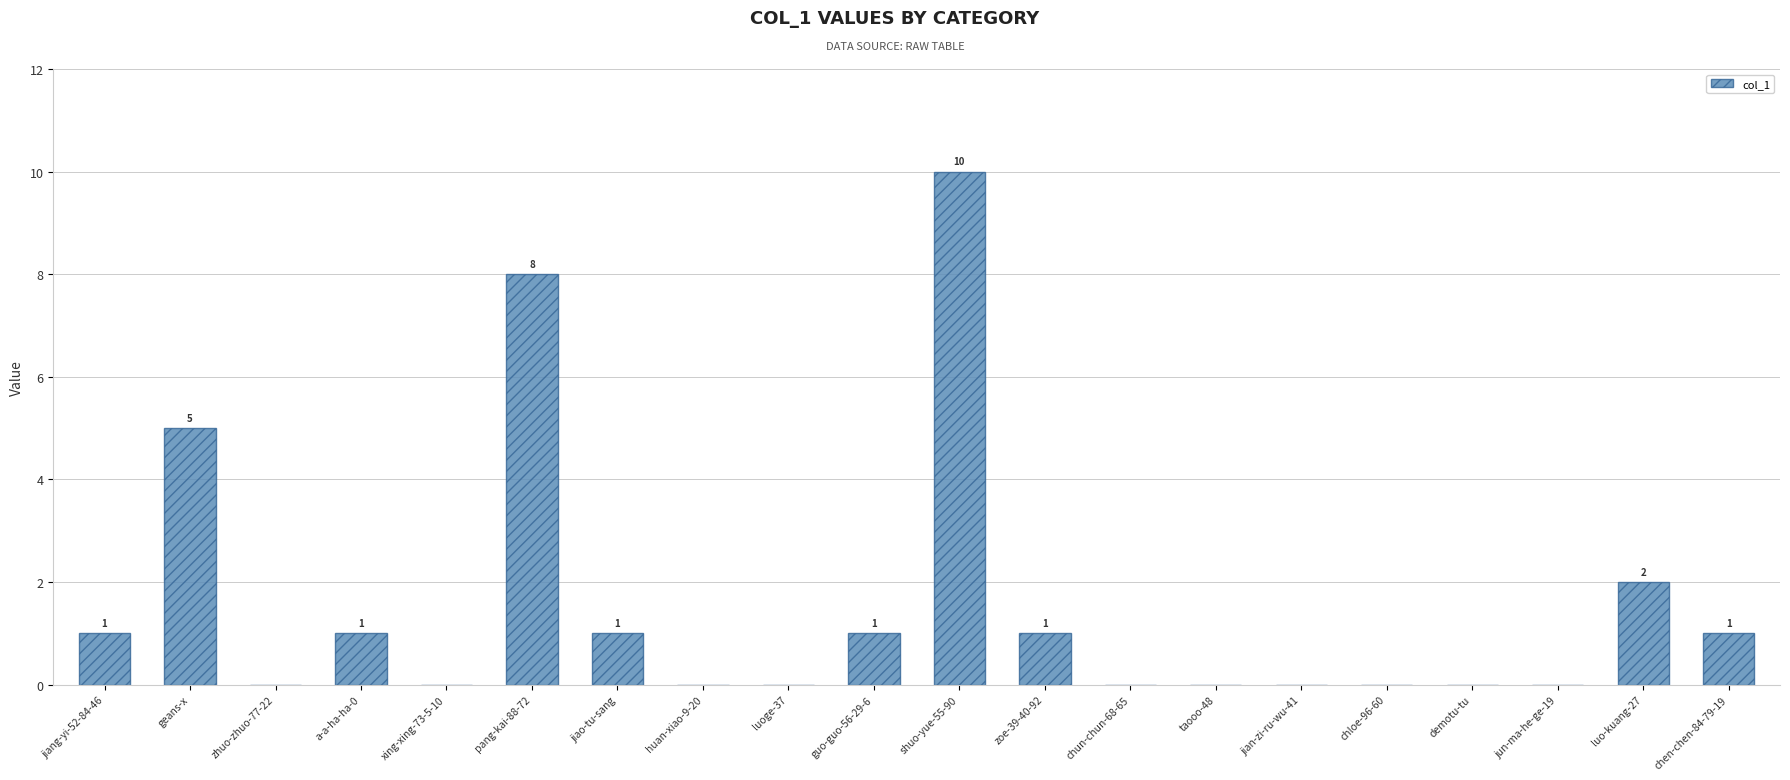

The value at geans-x is 9. True or false?

False